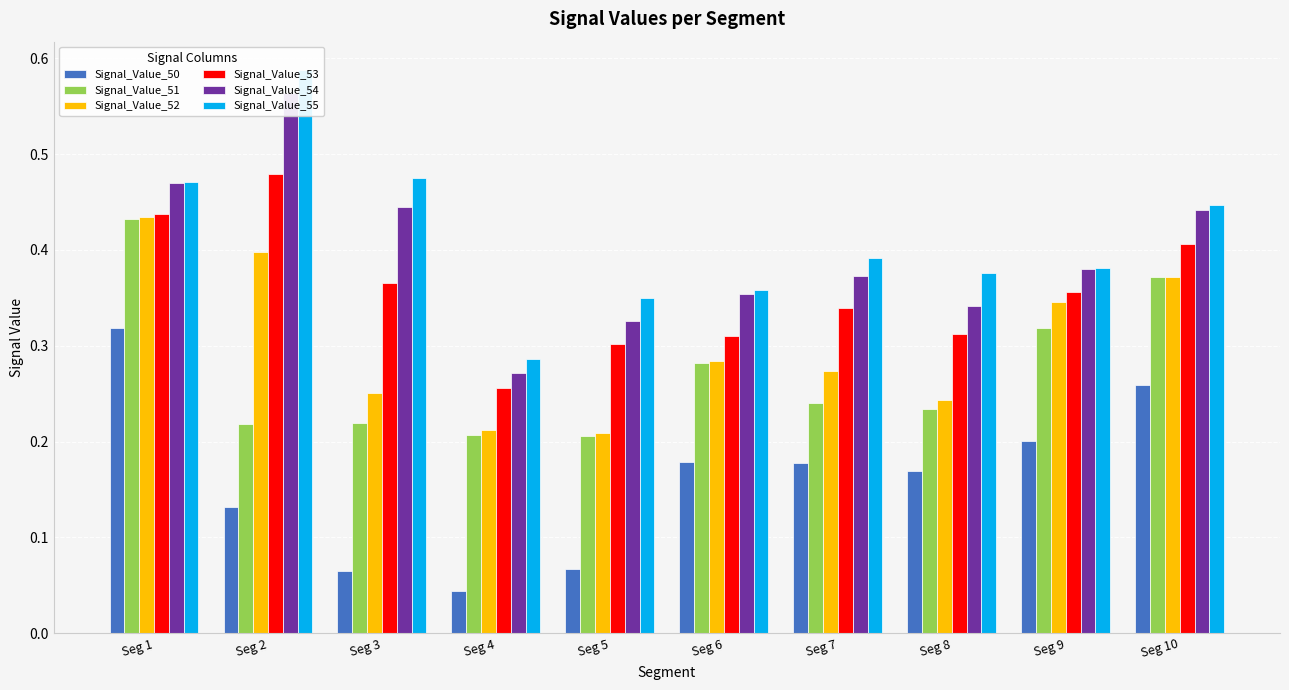

Which series has the widest spread of values?

Signal_Value_55